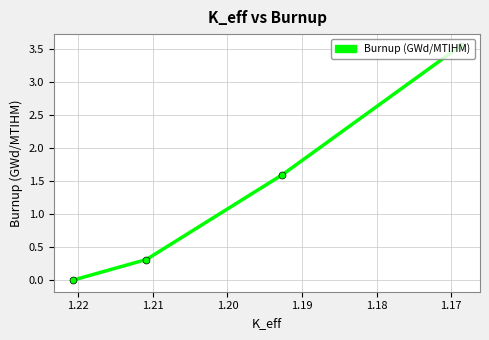

What is the average value?

1.4